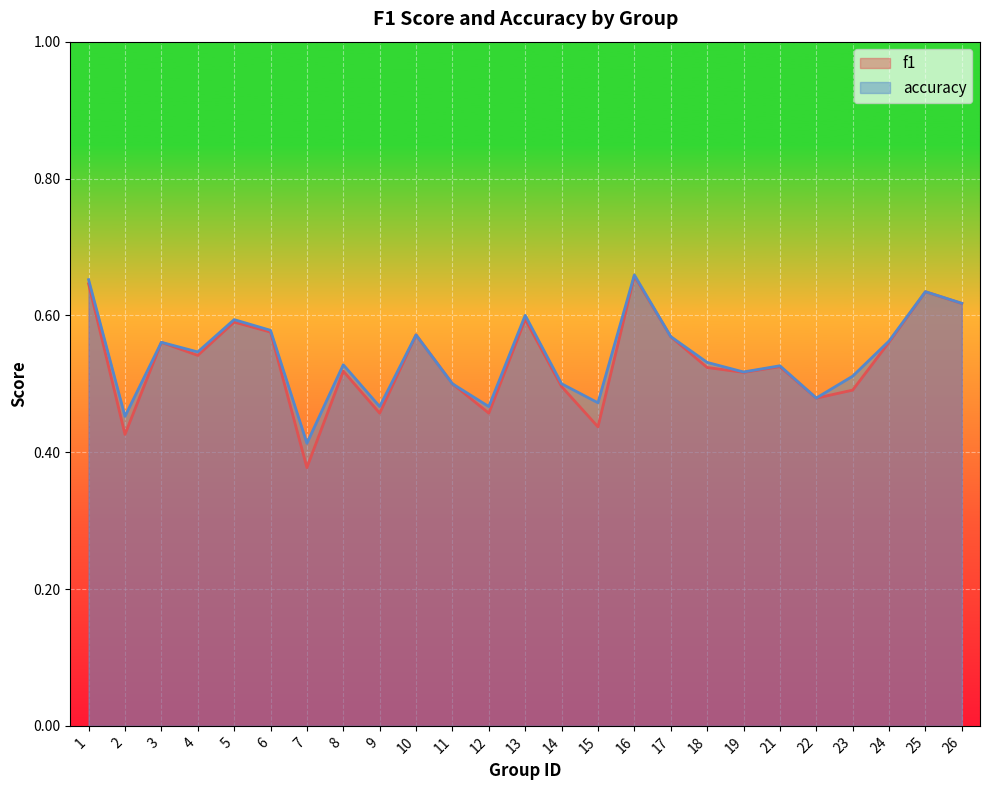

Rank the categories by accuracy value from lowest to highest.

7, 2, 9, 12, 15, 22, 11, 14, 23, 19, 21, 8, 18, 4, 3, 24, 17, 10, 6, 5, 13, 26, 25, 1, 16